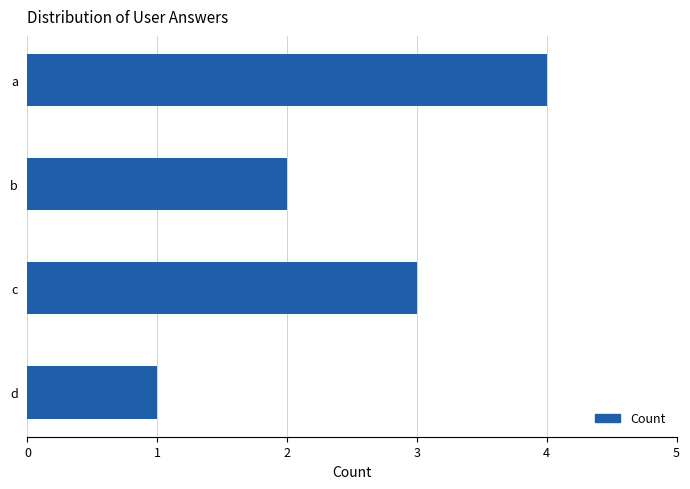

What is the difference between the second highest and minimum values?

2